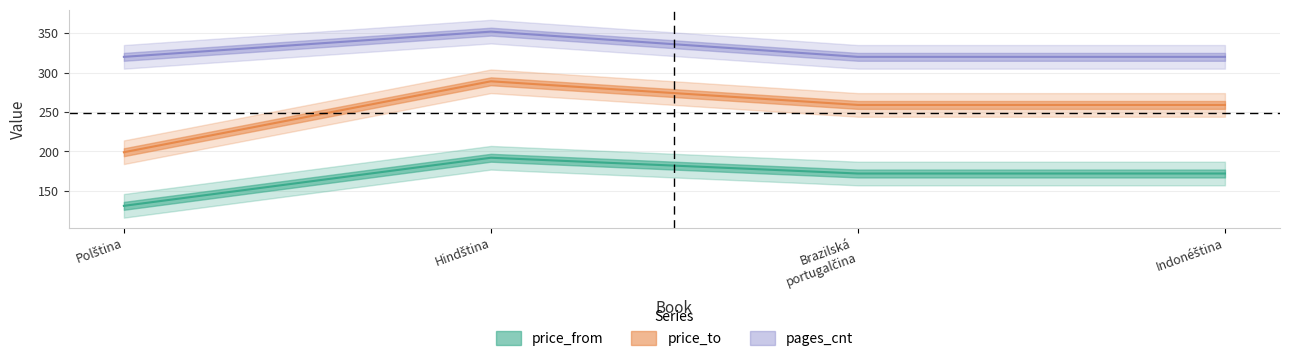

Which series has the largest total across all categories?

pages_cnt